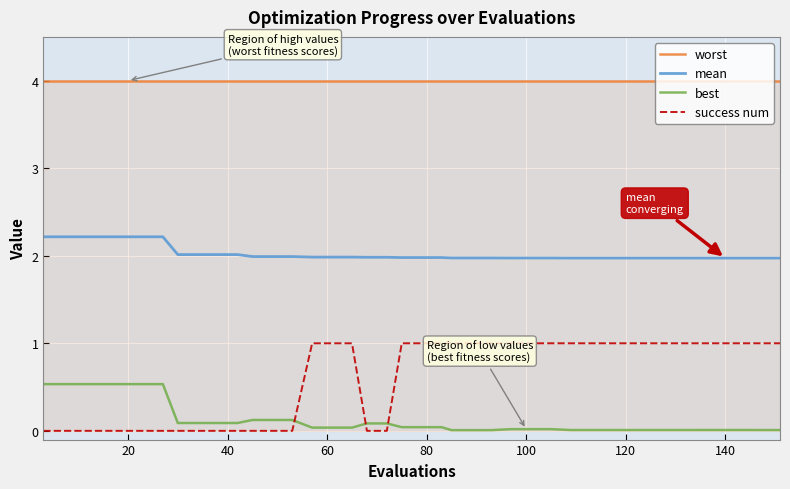

What are all the series names shown in the legend?

worst, mean, best, success num